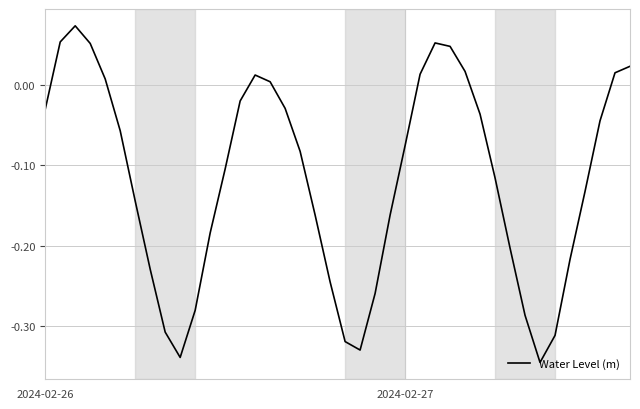

What is the difference between the maximum and minimum values?

0.4